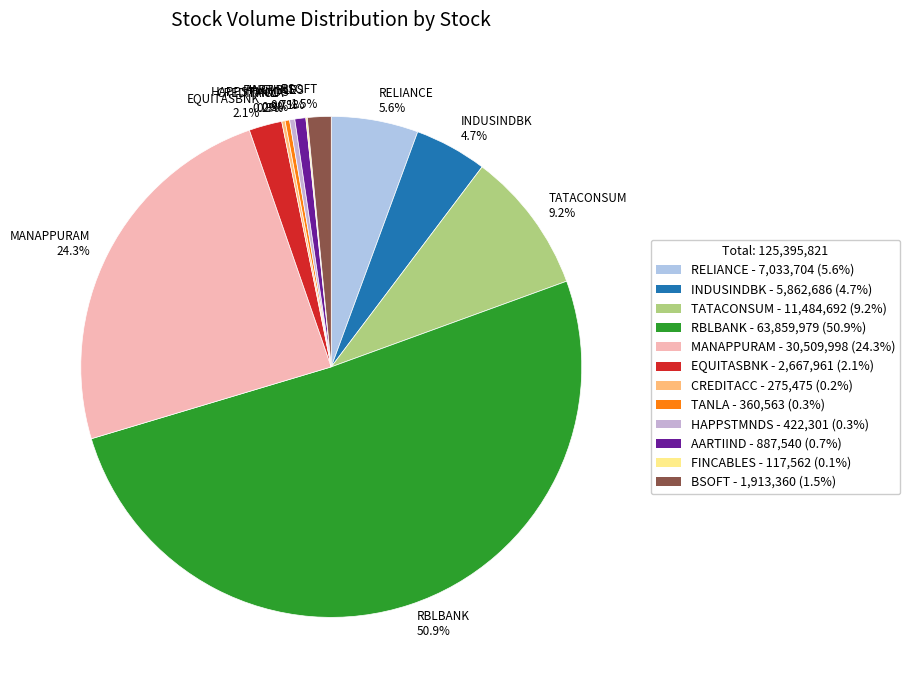

To the nearest percent, what is the difference between the INDUSINDBK and BSOFT slice percentages?

3%